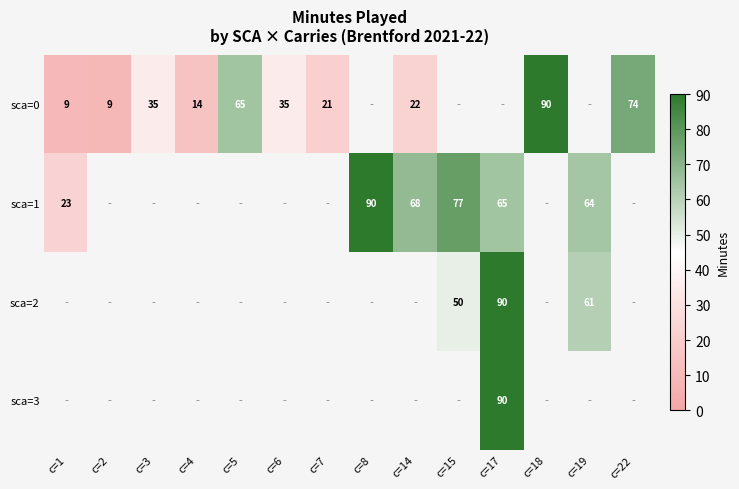

At how many categories does at least one series exceed 85?

3